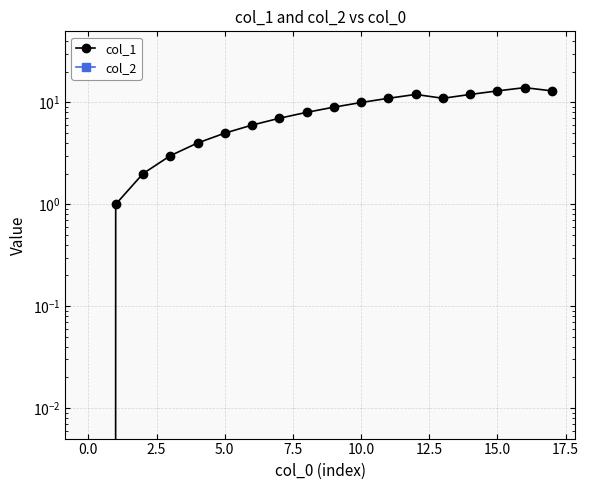

List the series in order of their overall mean, highest first.

col_1, col_2